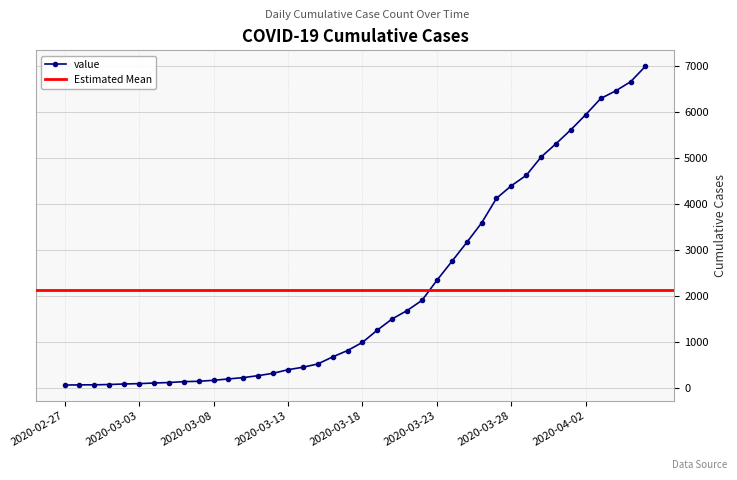

What is the maximum value shown in the chart?

7004